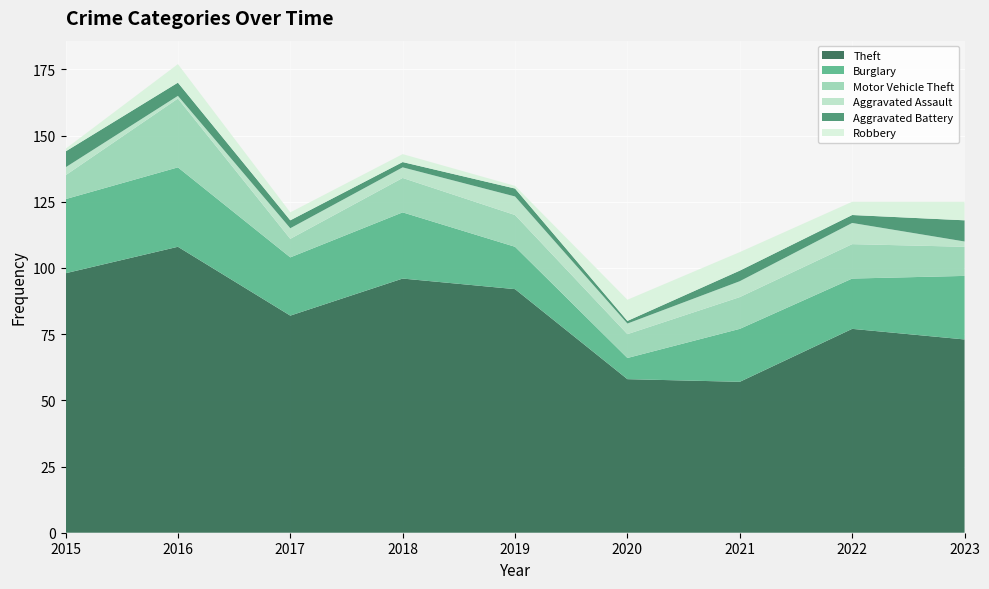

Reading right to left, what are all the values shown in this chart?

Theft: 73	77	57	58	92	96	82	108	98
Burglary: 24	19	20	8	16	25	22	30	28
Motor Vehicle Theft: 11	13	12	9	12	13	7	26	9
Aggravated Assault: 2	8	6	4	7	4	4	1	3
Aggravated Battery: 8	3	4	1	3	2	3	5	6
Robbery: 7	5	7	8	1	3	3	7	1